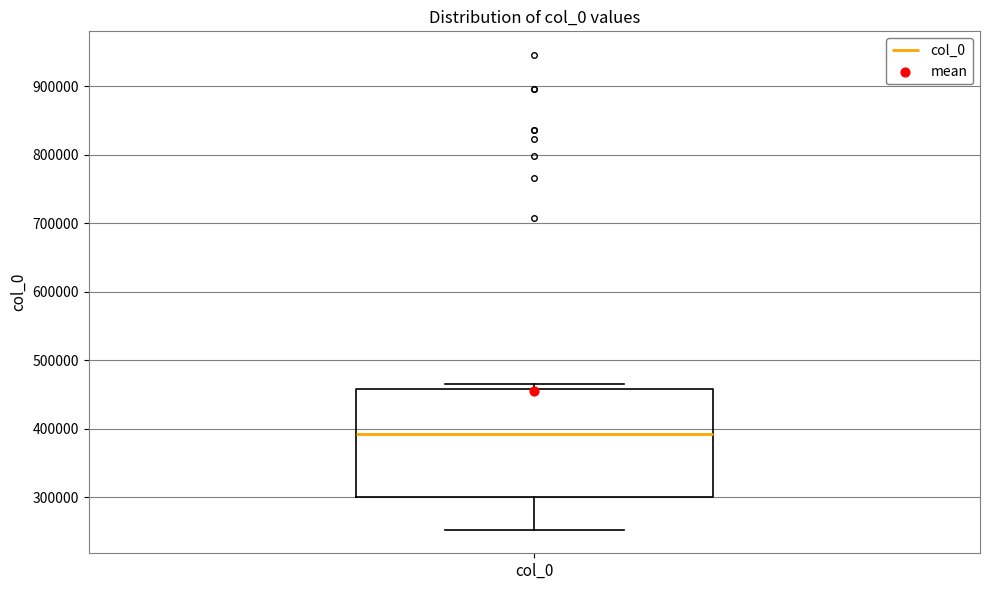

Where is the lower edge of the box for col_0 on the y-axis? The values are not printed on the chart, so give them approximately, as read against the axis.

300000